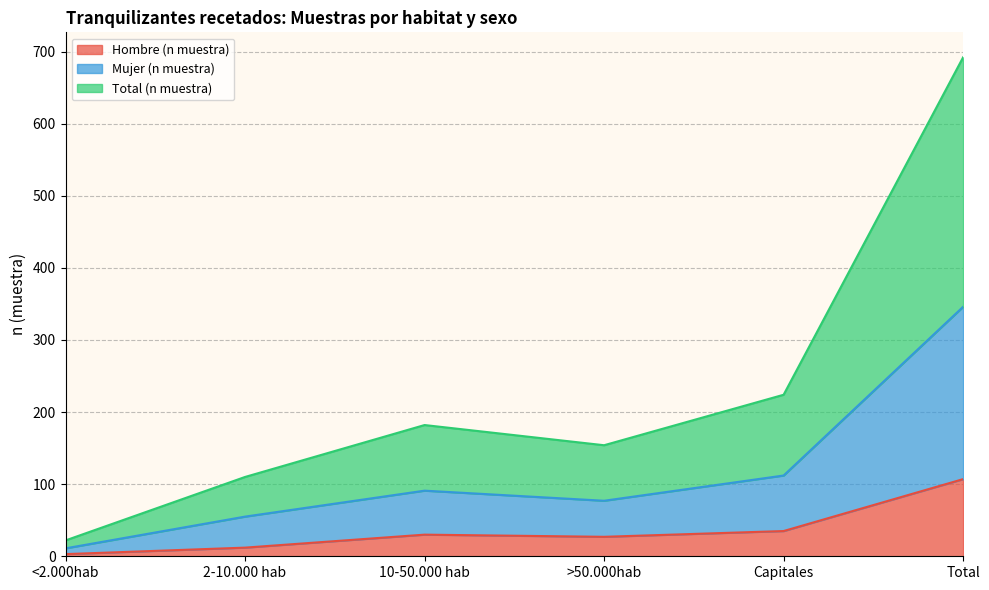

Reading left to right, list all the values displayed in this chart.

Hombre (n muestra): <2.000hab=3	2-10.000 hab=12	10-50.000 hab=30	>50.000hab=27	Capitales=35	Total=107
Mujer (n muestra): <2.000hab=11	2-10.000 hab=55	10-50.000 hab=91	>50.000hab=77	Capitales=112	Total=346
Total (n muestra): <2.000hab=22	2-10.000 hab=110	10-50.000 hab=182	>50.000hab=154	Capitales=224	Total=692